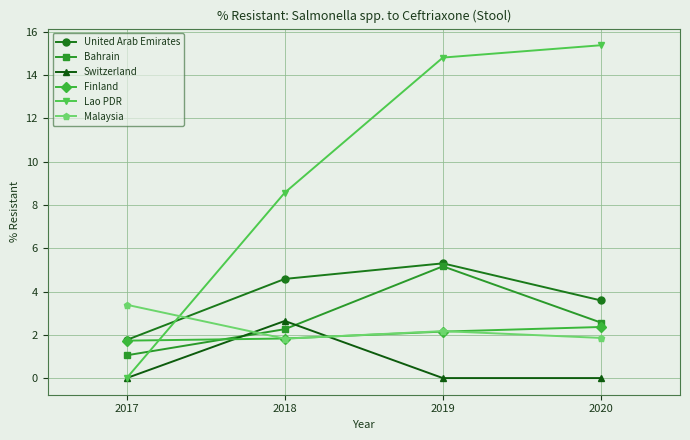

At how many categories does at least one series exceed 13?

2